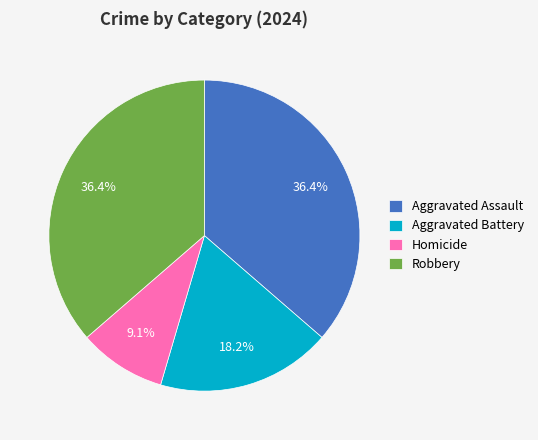

The Robbery slice represents 36% of the pie. True or false?

True